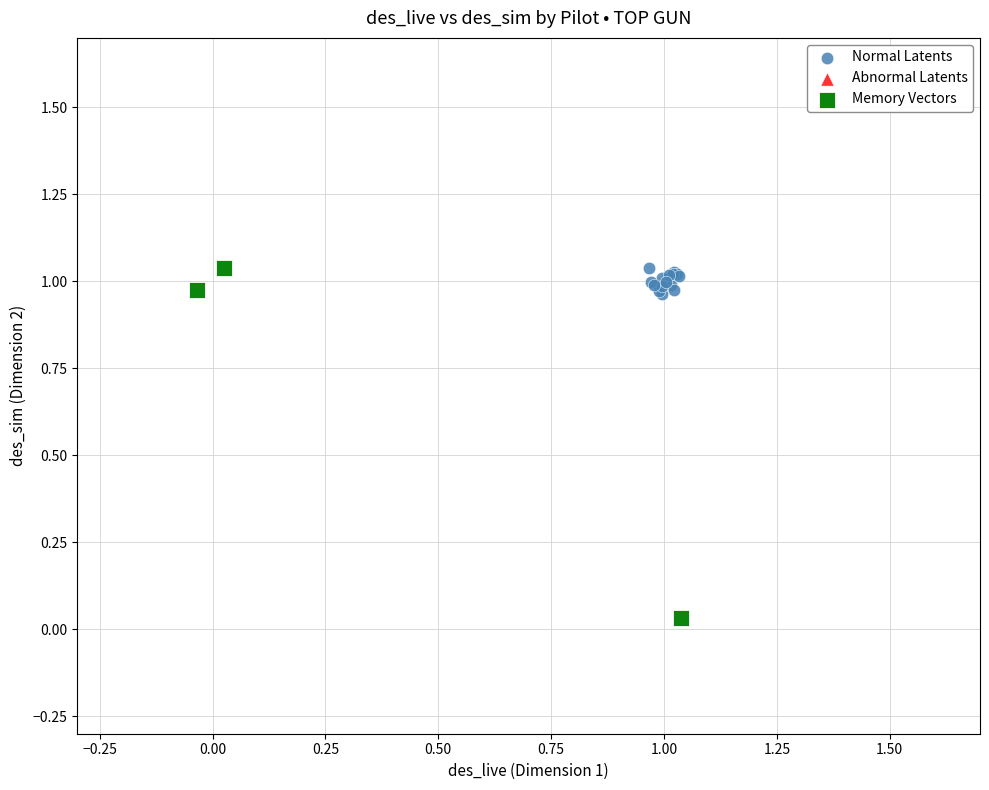

Which series has the widest spread of Y values?

Memory Vectors